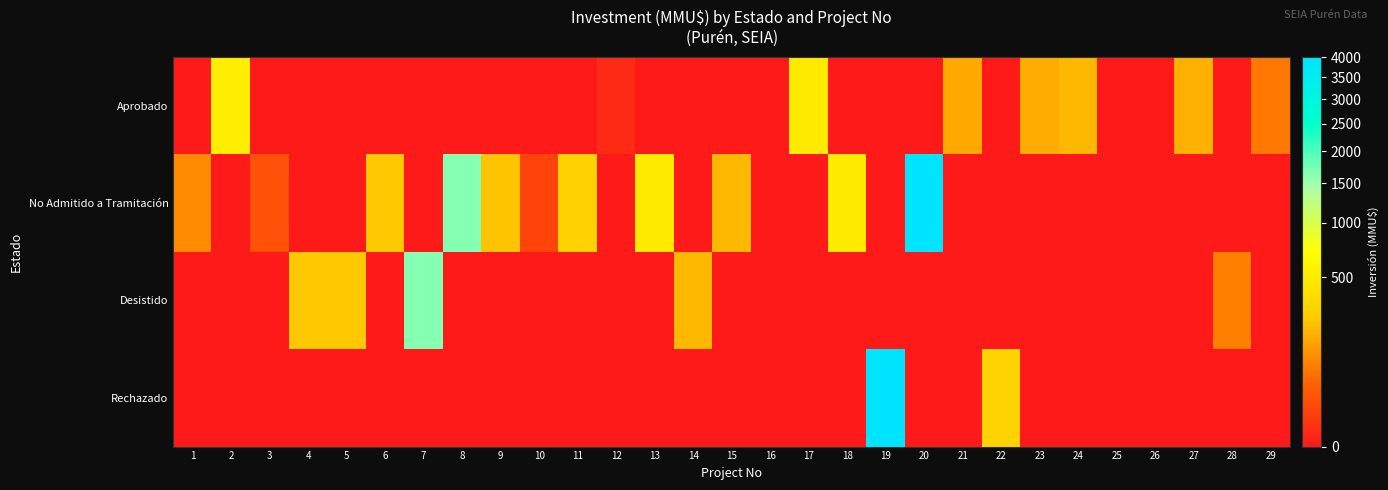

Which category has the lowest value across all series?

1